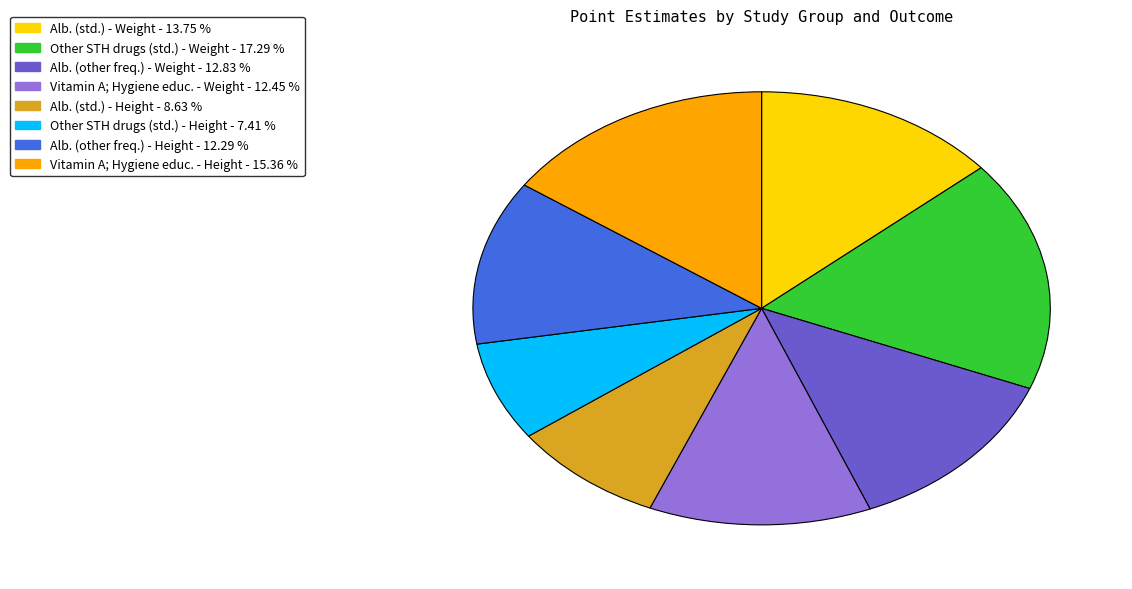

Combined, do Alb. (other freq.) - Weight and Alb. (std.) - Weight account for over 50%?

No